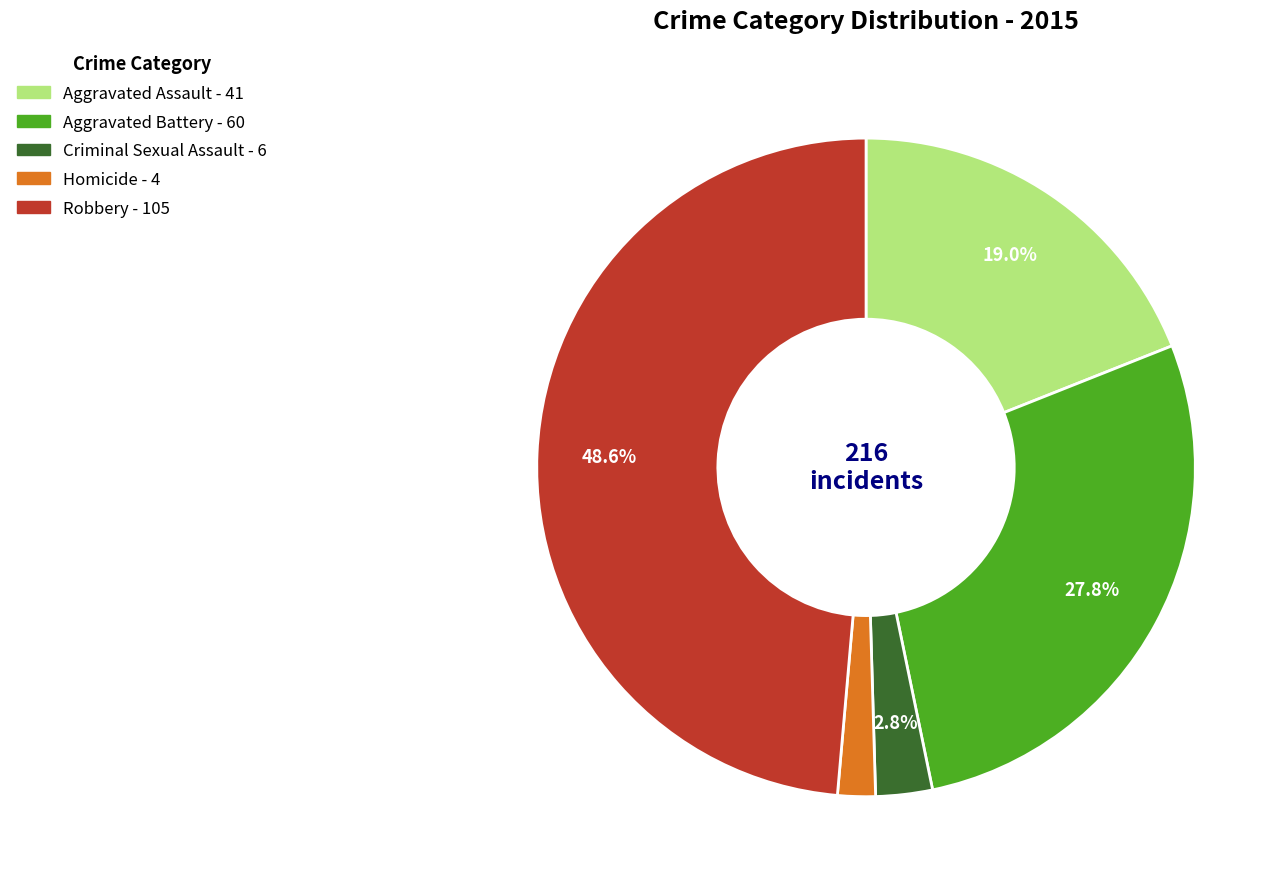

Between Robbery and Homicide, which is larger?

Robbery